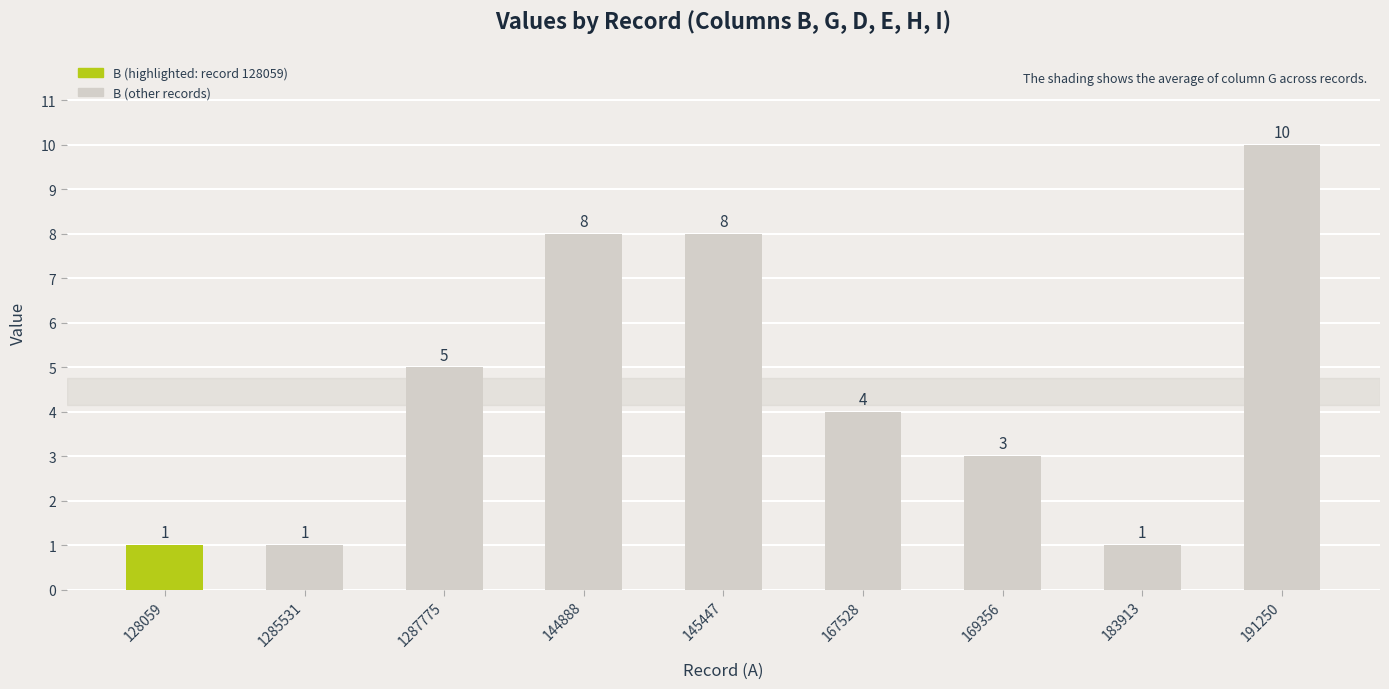

How many series are shown in this chart?

1